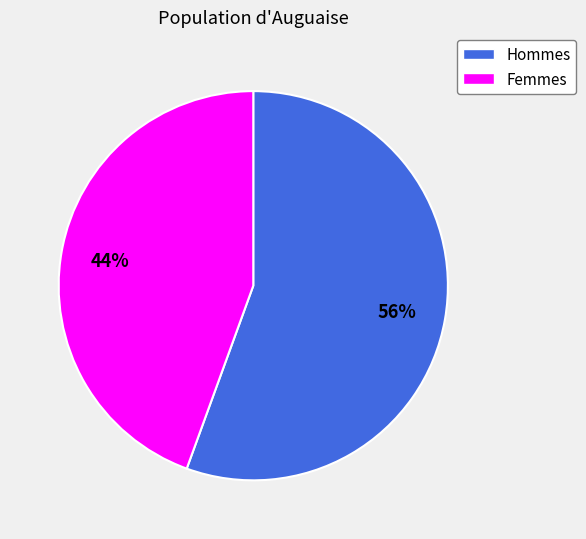

To the nearest percent, what is the average slice percentage?

50%